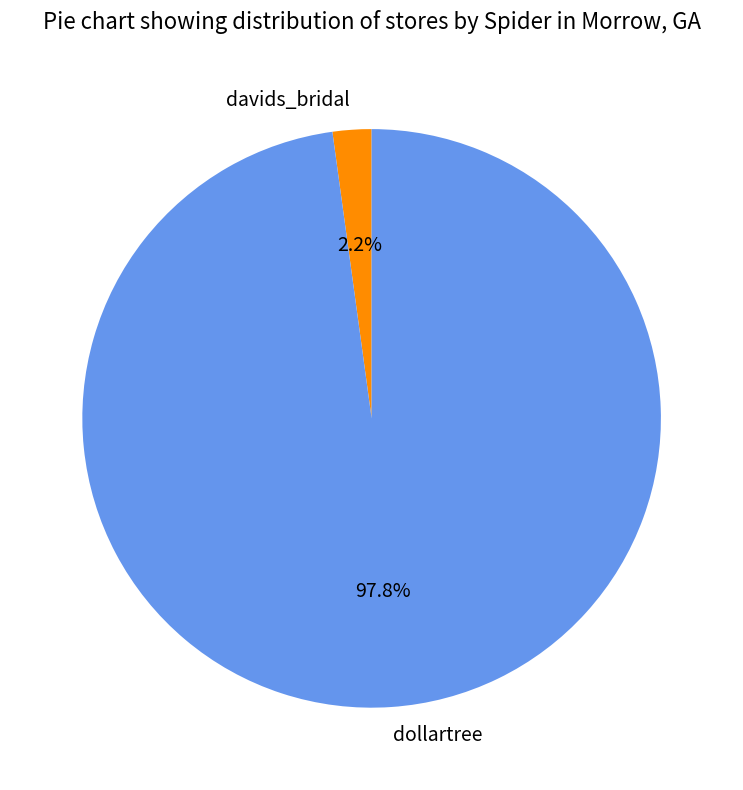

Which has a higher value, davids_bridal or dollartree?

dollartree